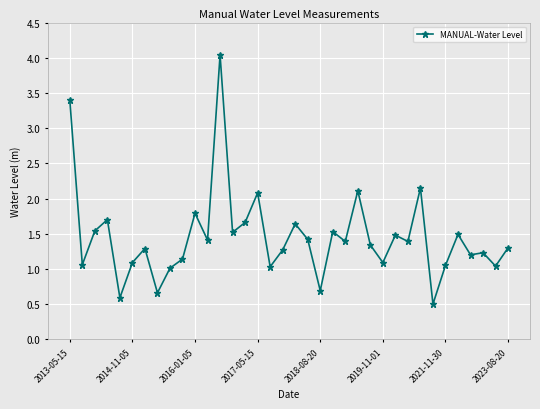

What is the smallest value displayed?

0.5